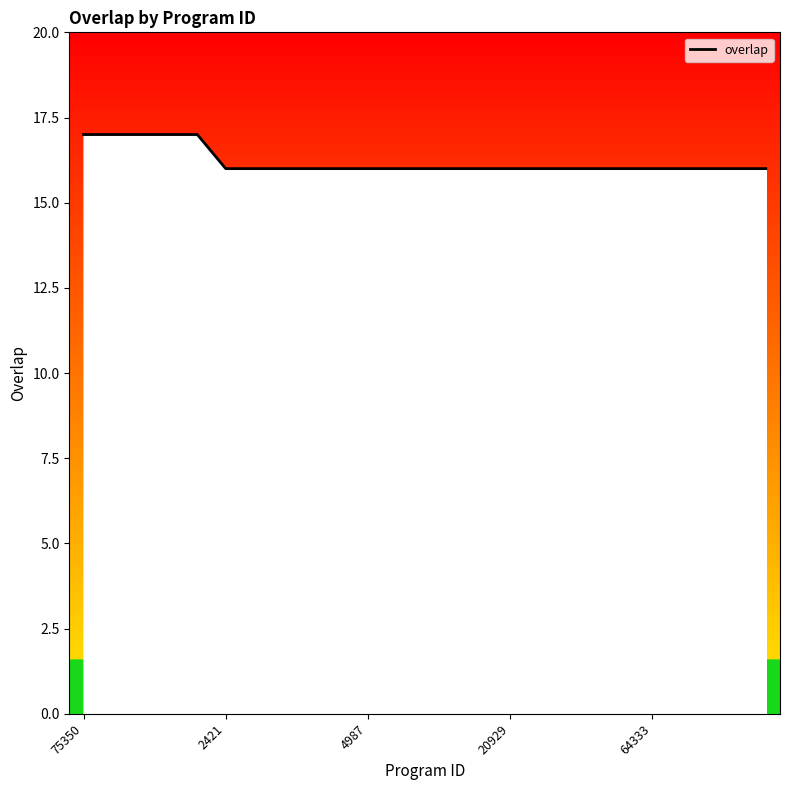

What is the smallest value displayed?

16